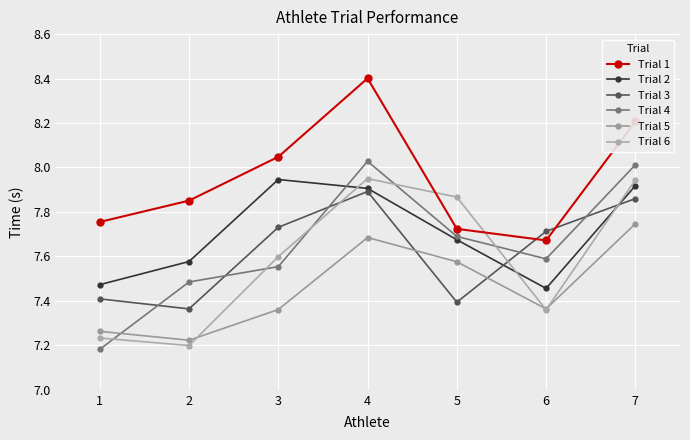

At which category does Trial 3 reach its first local peak?

4